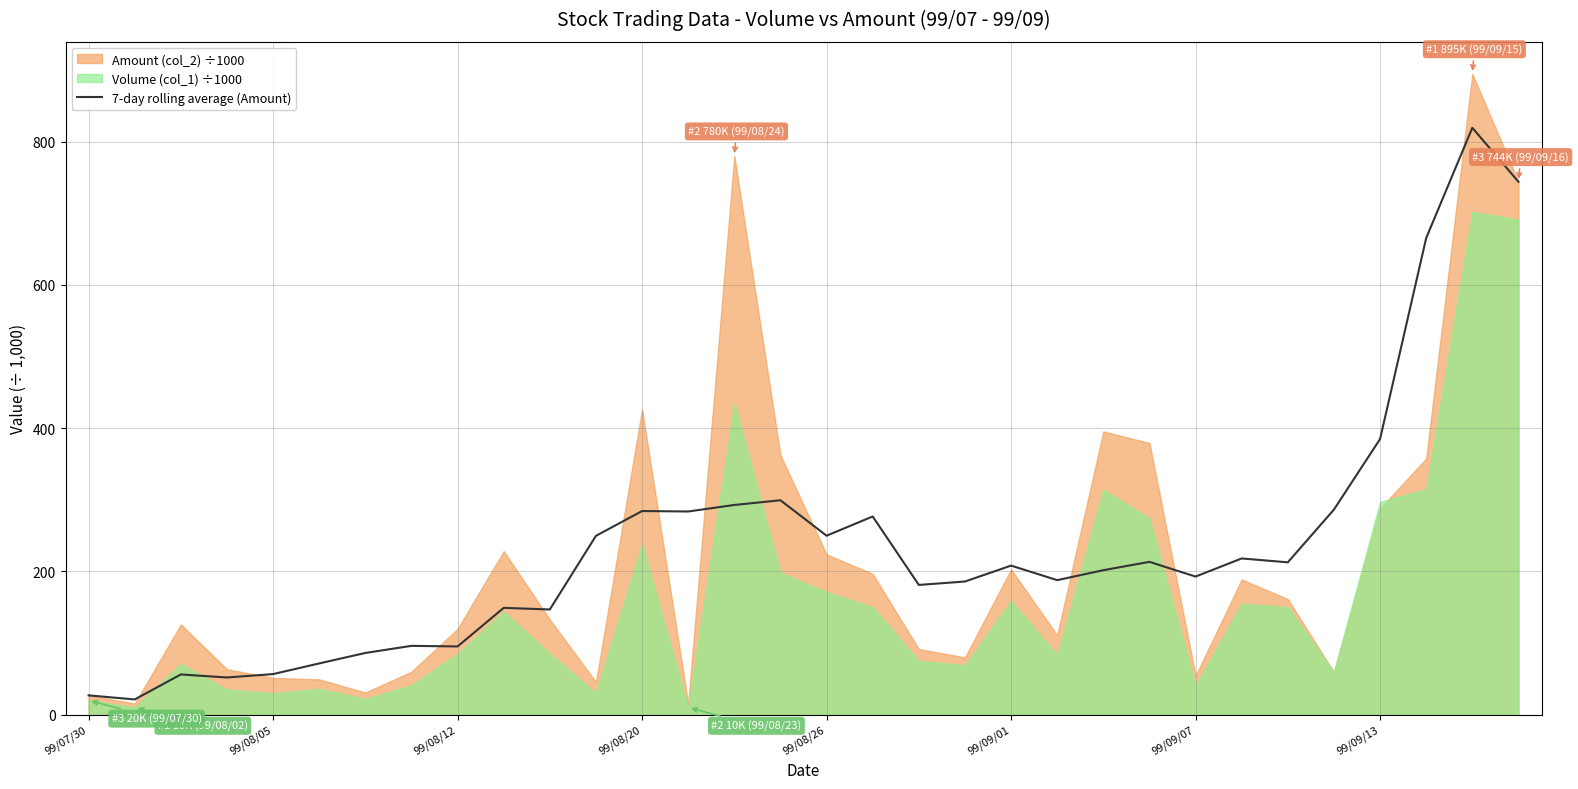

True or false: there are more than 0 points higher than both neighbors.

True